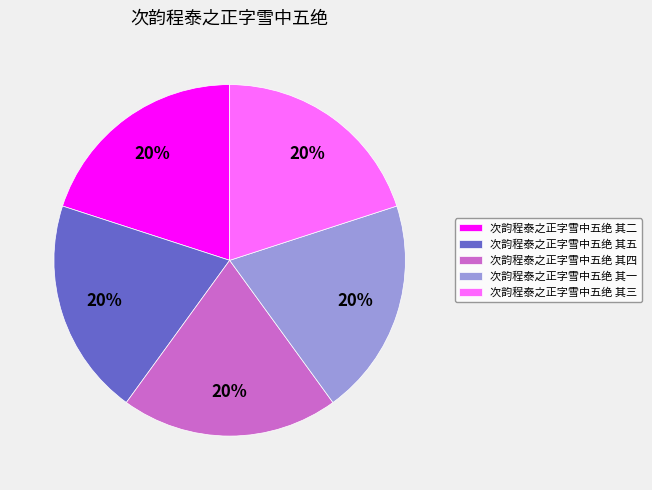

Is there any slice that represents more than half of the pie?

No